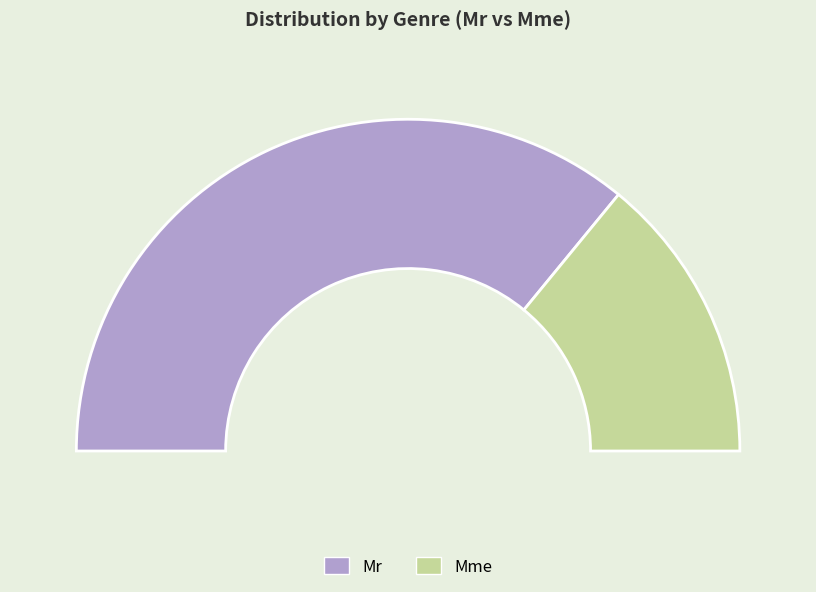

Does Mr account for over 50% of the chart?

Yes